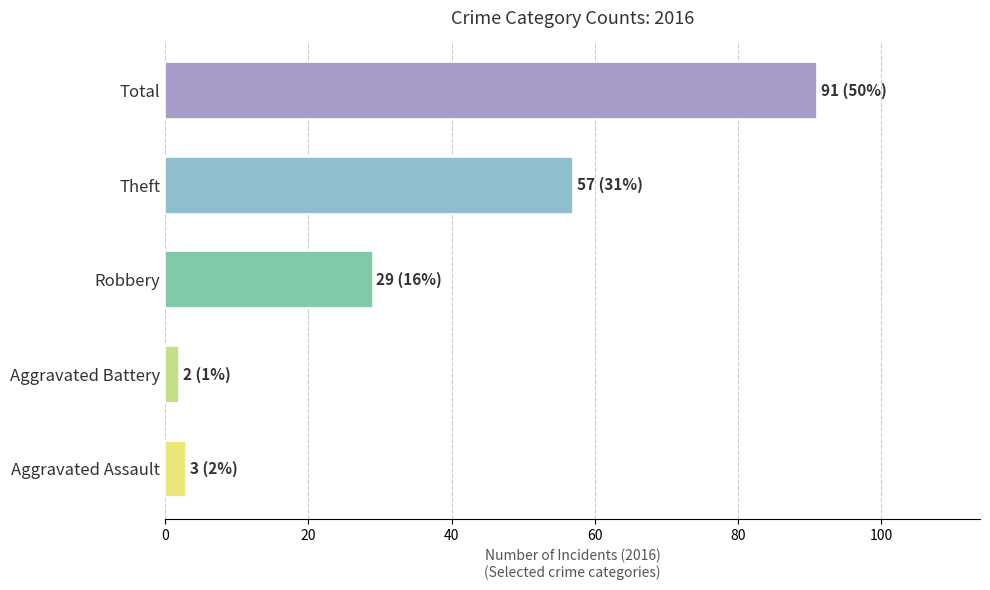

Reading bottom to top, what are all the values shown in this chart?

Aggravated Assault=3	Aggravated Battery=2	Robbery=29	Theft=57	Total=91